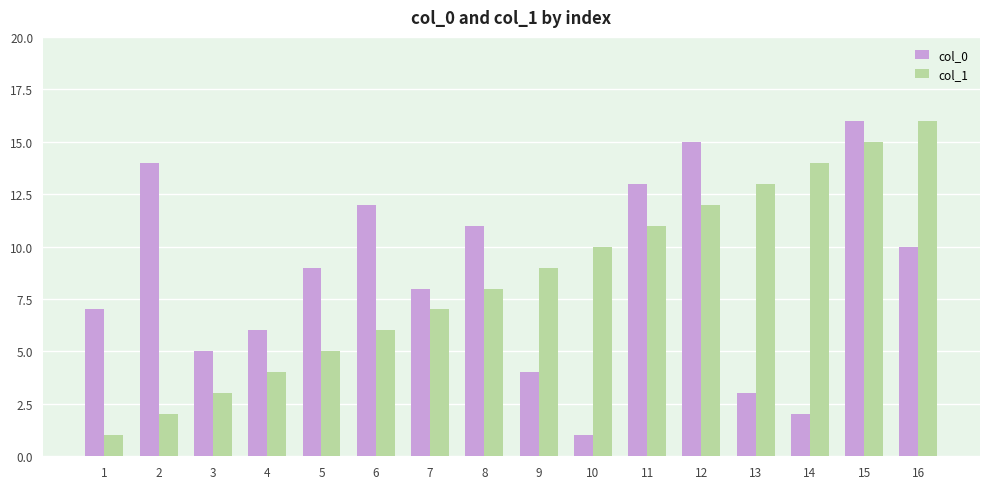

How many values in the col_0 series are below 9?

8